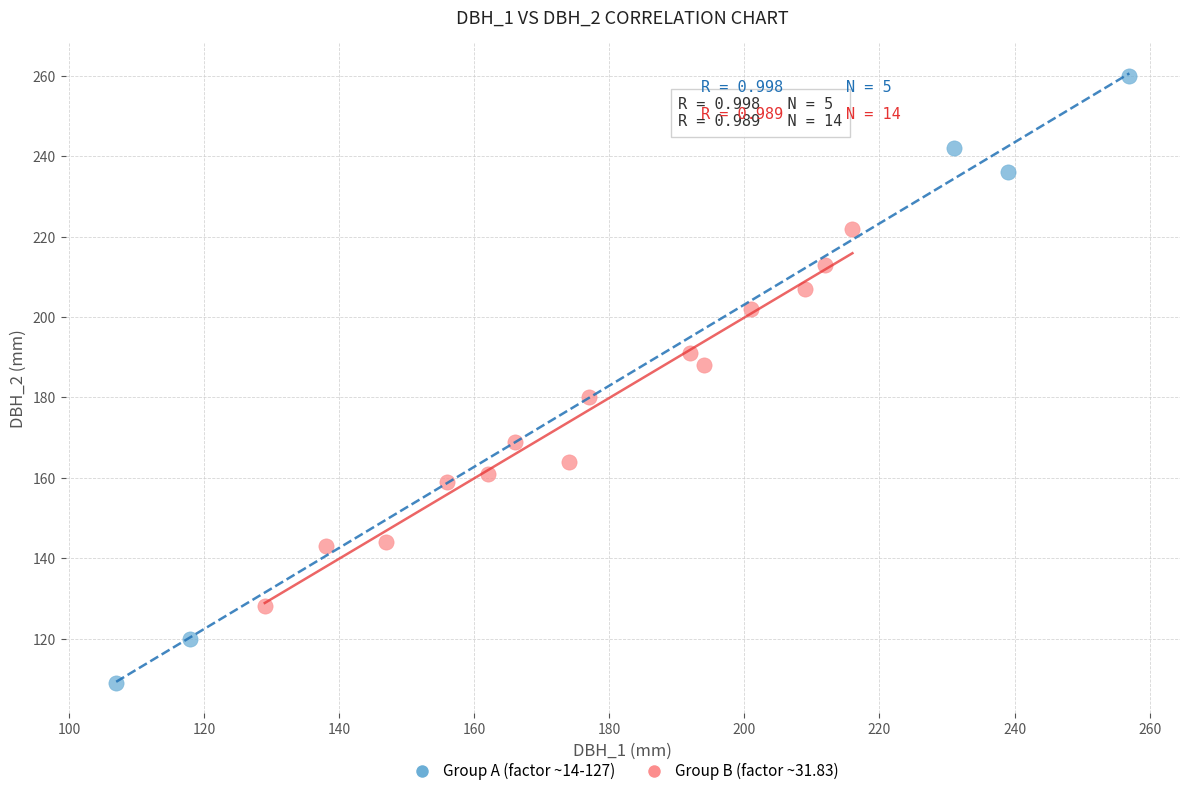

Which series contains the lowest Y value?

Group A (factor ~14-127)